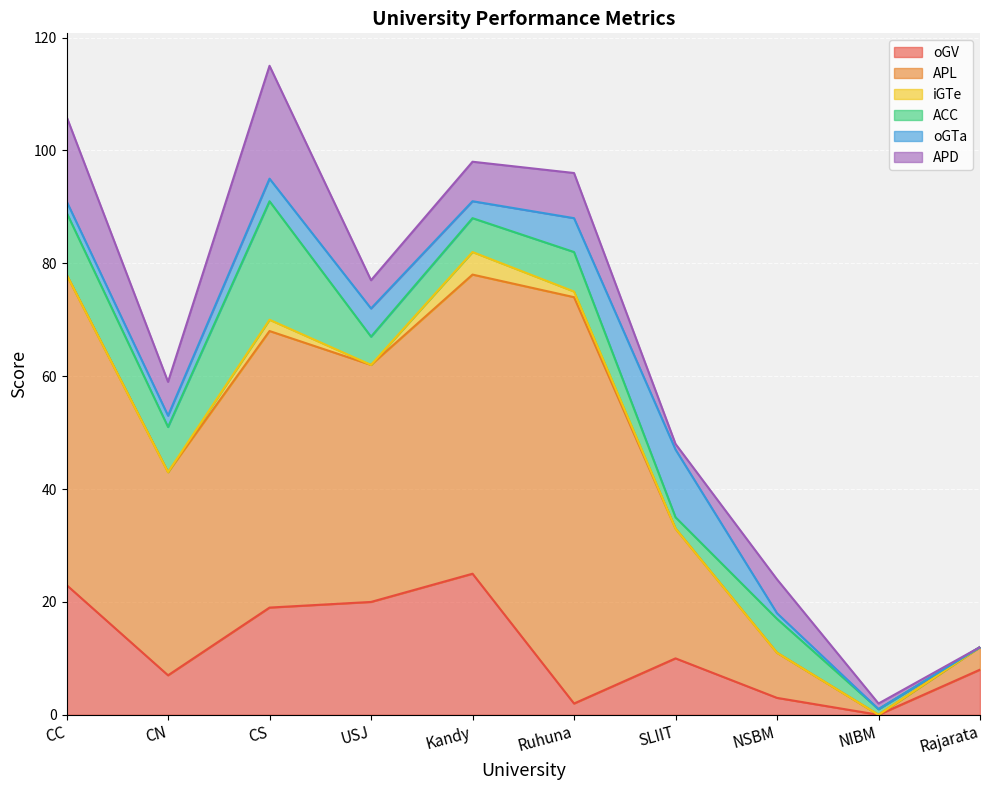

List the labels in order of iGTe value, largest first.

Kandy, CS, Ruhuna, CC, CN, USJ, SLIIT, NSBM, NIBM, Rajarata